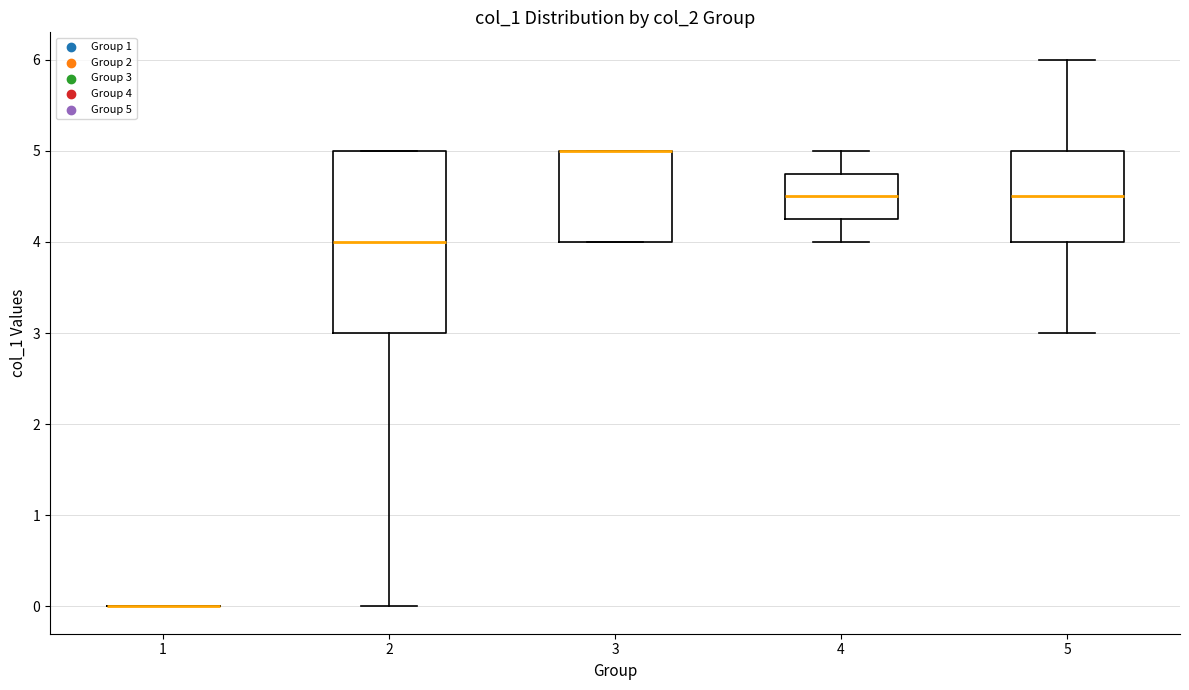

Where does the lower whisker of the box at x = 2 end on the y-axis? The values are not printed on the chart, so give them approximately, as read against the axis.

0.0